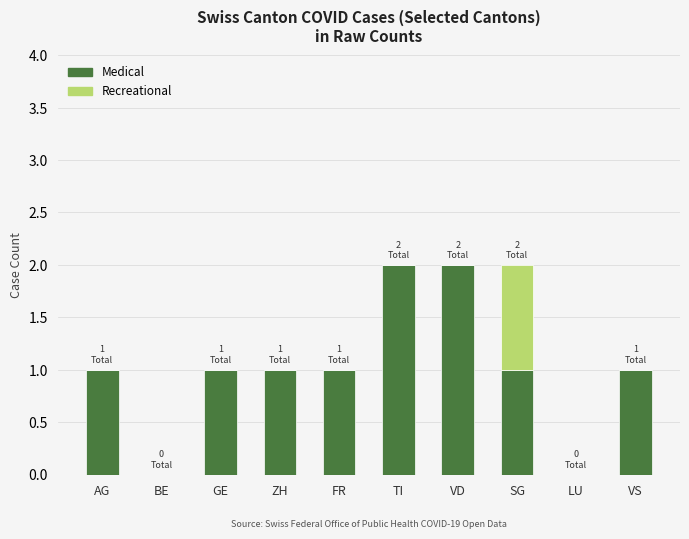

What is the sum of all Medical values?

10